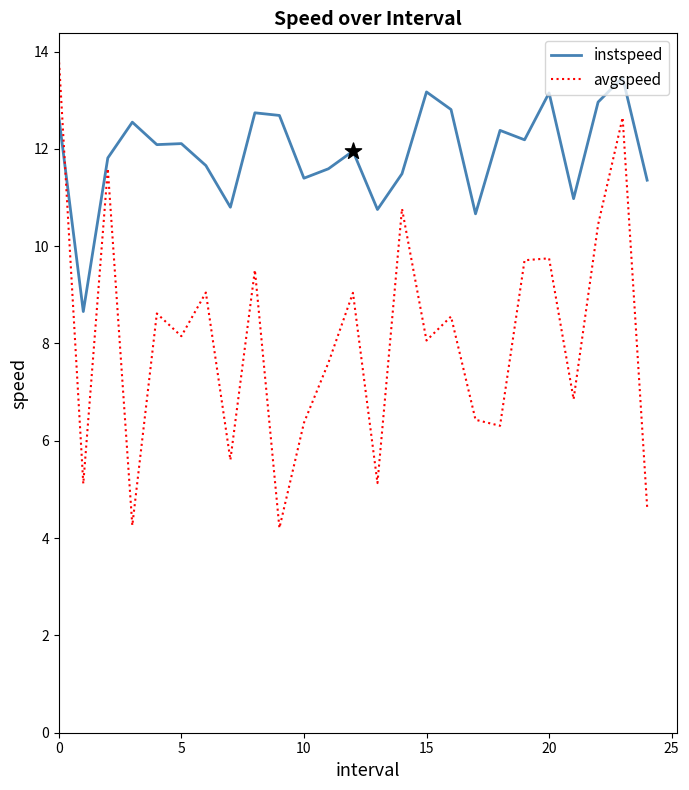

Which series has the widest spread of values?

avgspeed